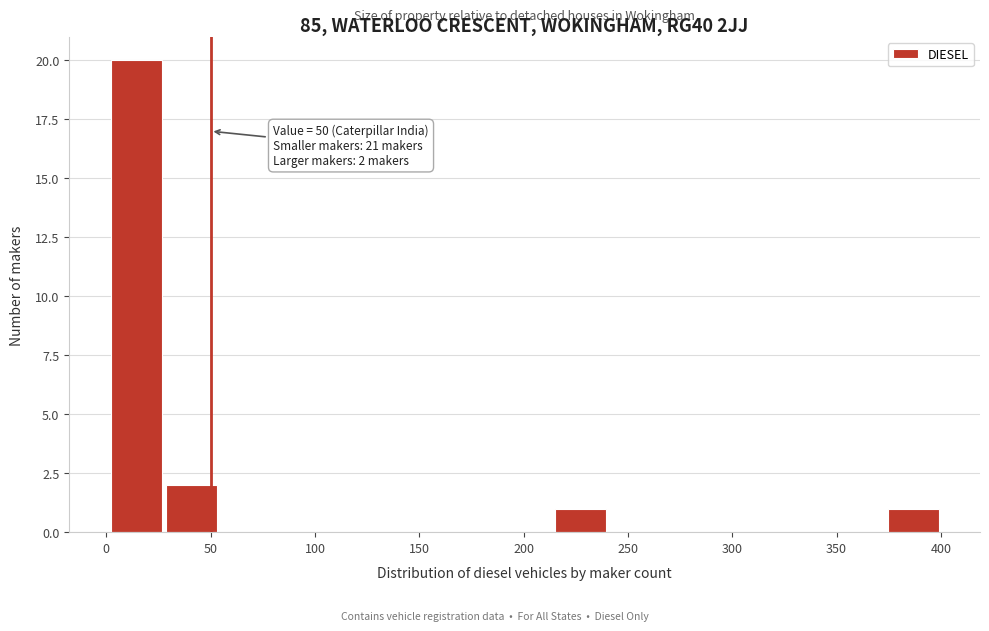

Which range on the x-axis has the tallest bar?

0 to 30